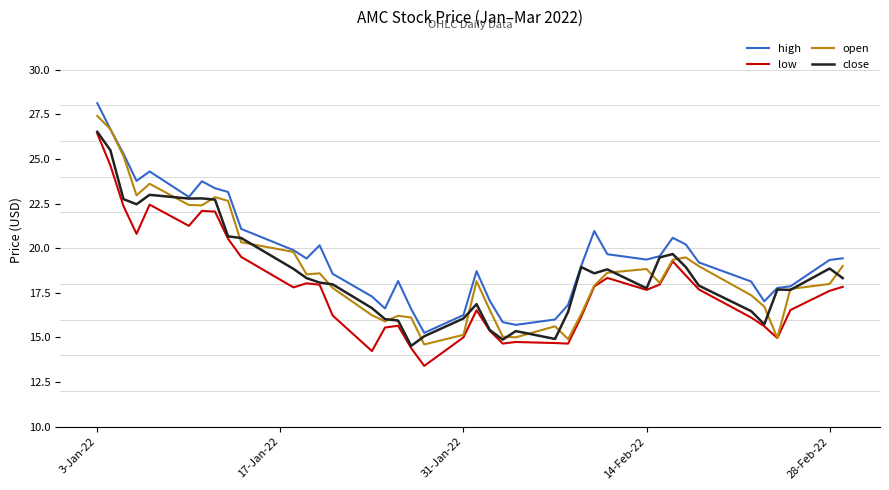

Which series has the largest total across all categories?

high